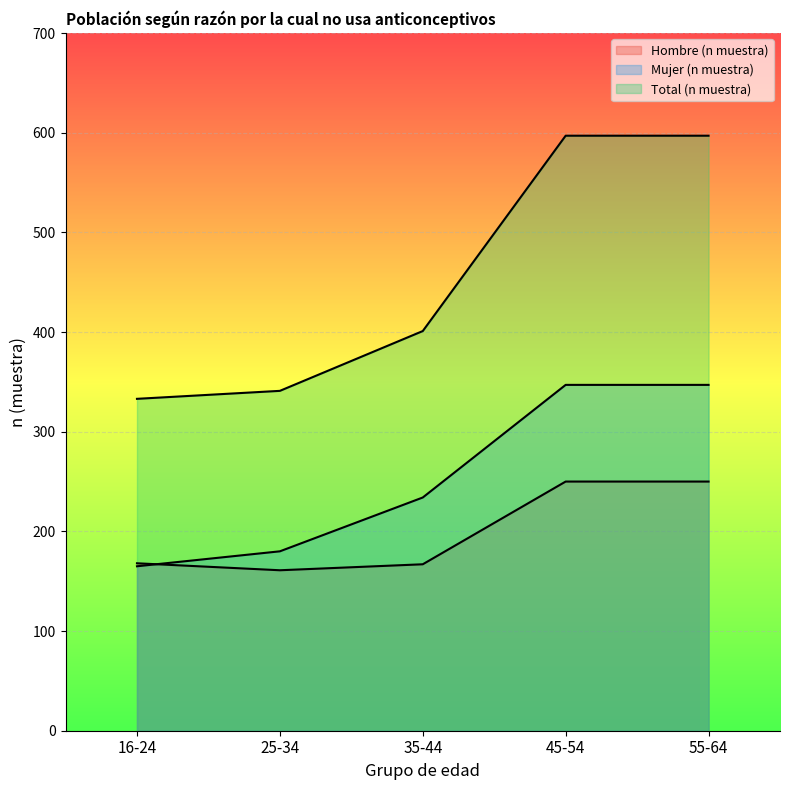

What is the spread (max minus min) of values at 25-34?

180